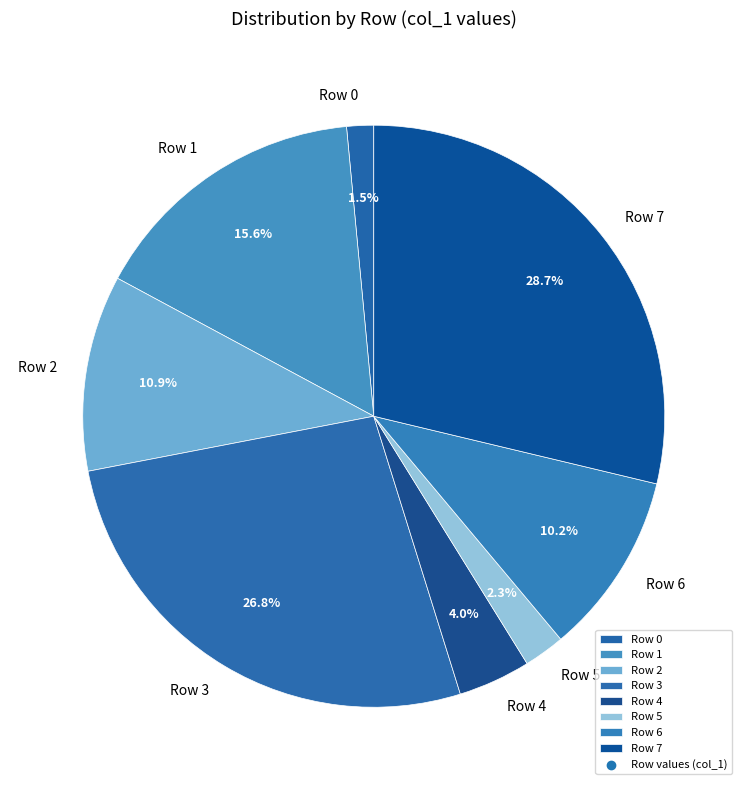

Which slice is the smallest?

Row 0